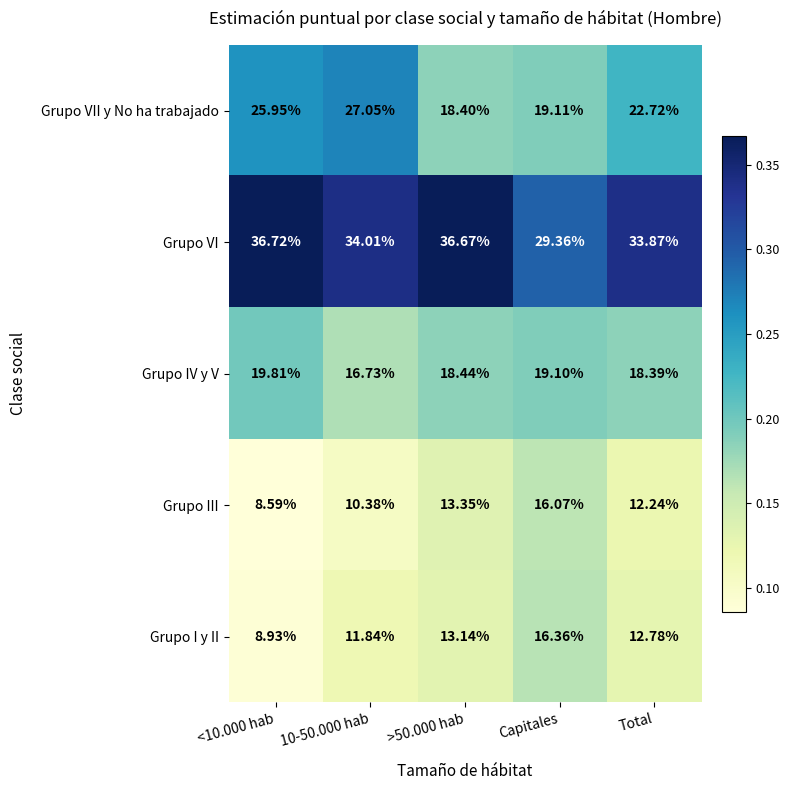

Between <10.000 hab and >50.000 hab, which series saw the biggest shift?

Grupo VII y No ha trabajado